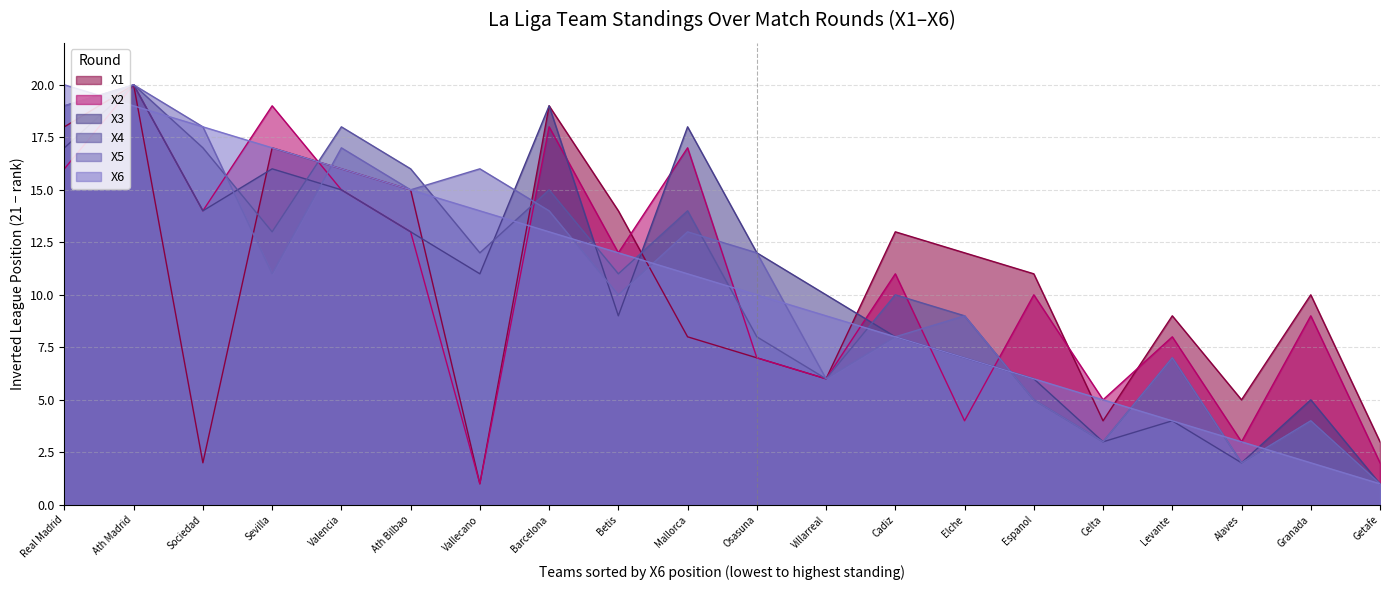

What is the difference between the second highest and second lowest values in the X1 series?

17